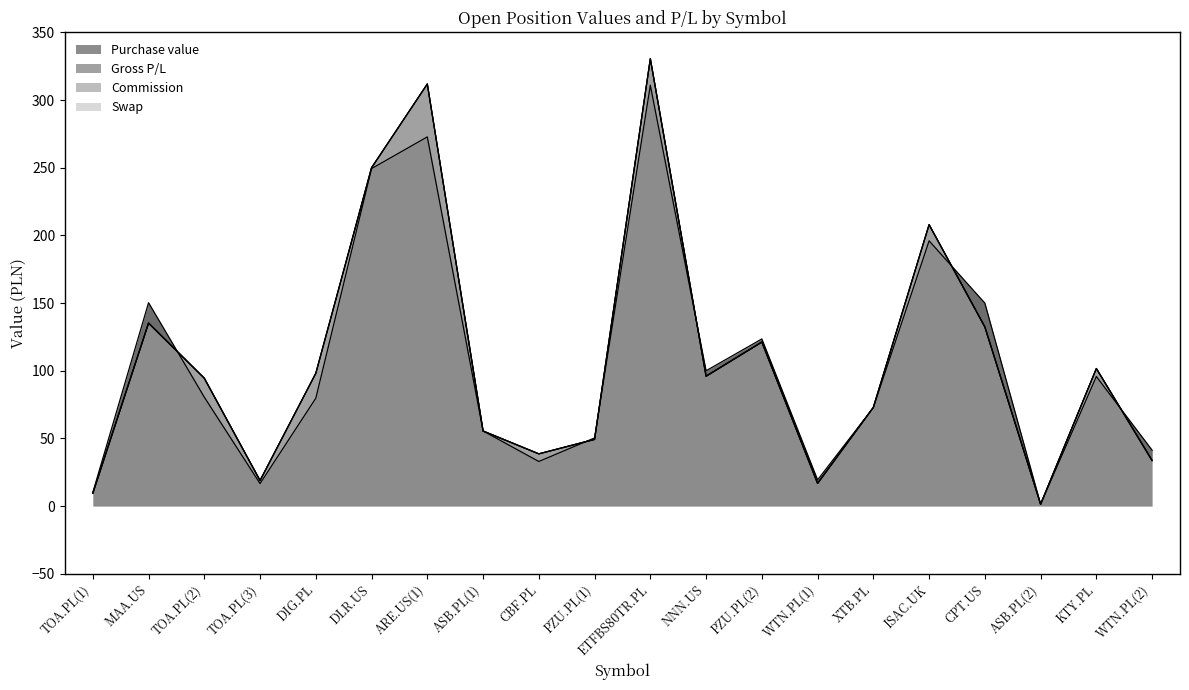

What is the difference between the maximum and minimum values in the Purchase value series?

309.6